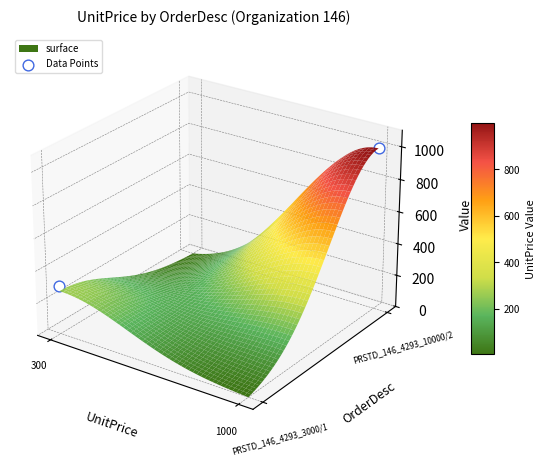

Count the number of values greater than 0.

1